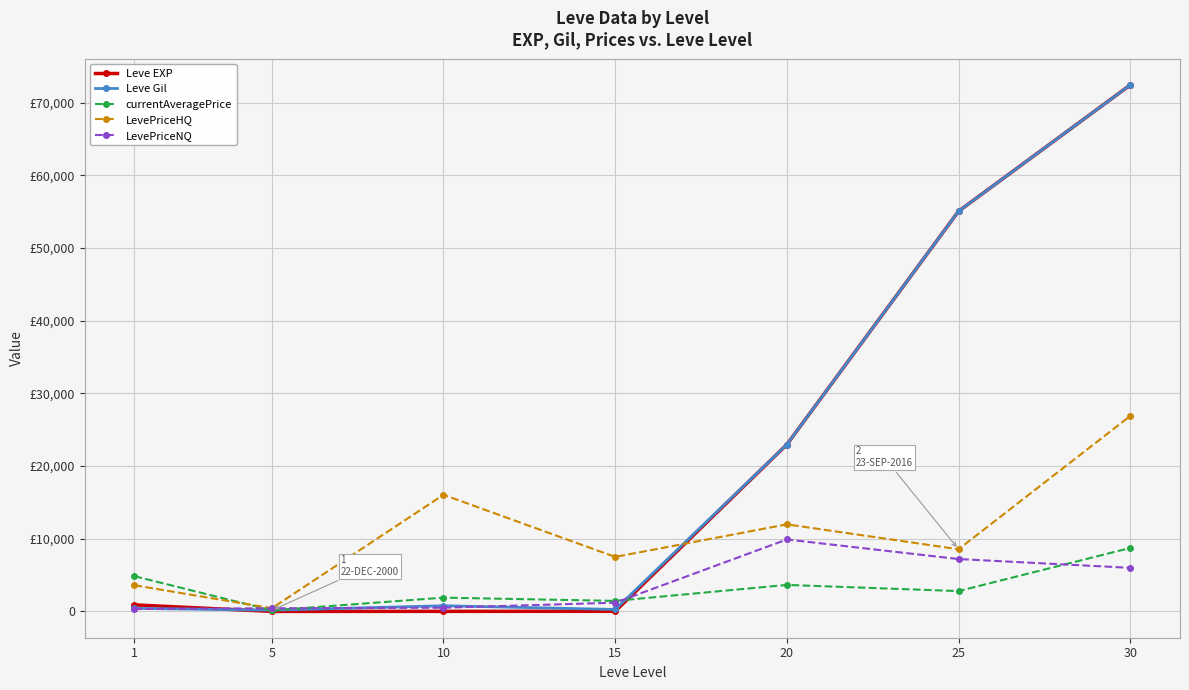

The value of LevePriceHQ at 5 is 433.5. True or false?

True